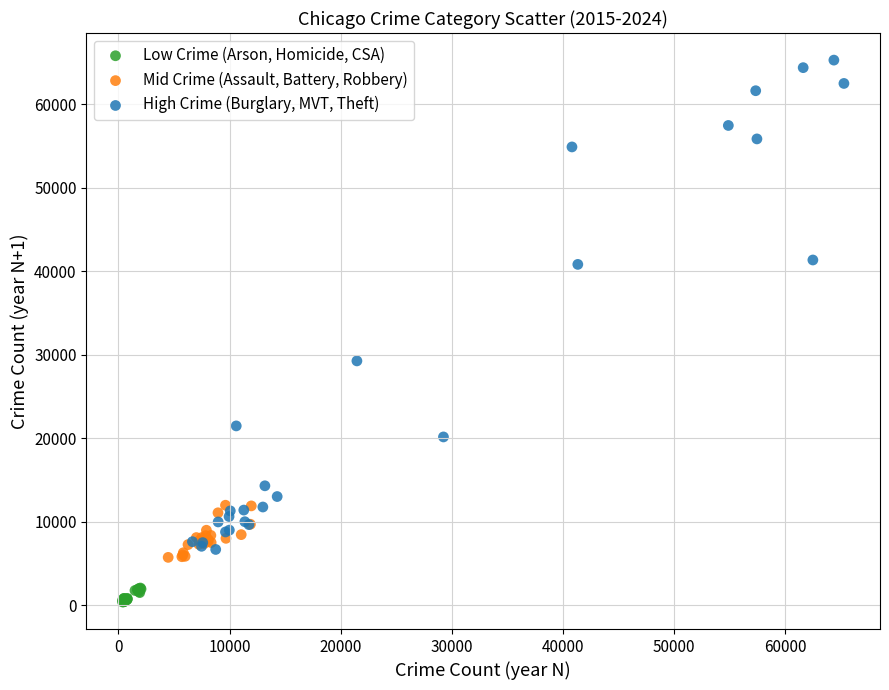

Which series reaches the maximum Y coordinate?

High Crime (Burglary, MVT, Theft)